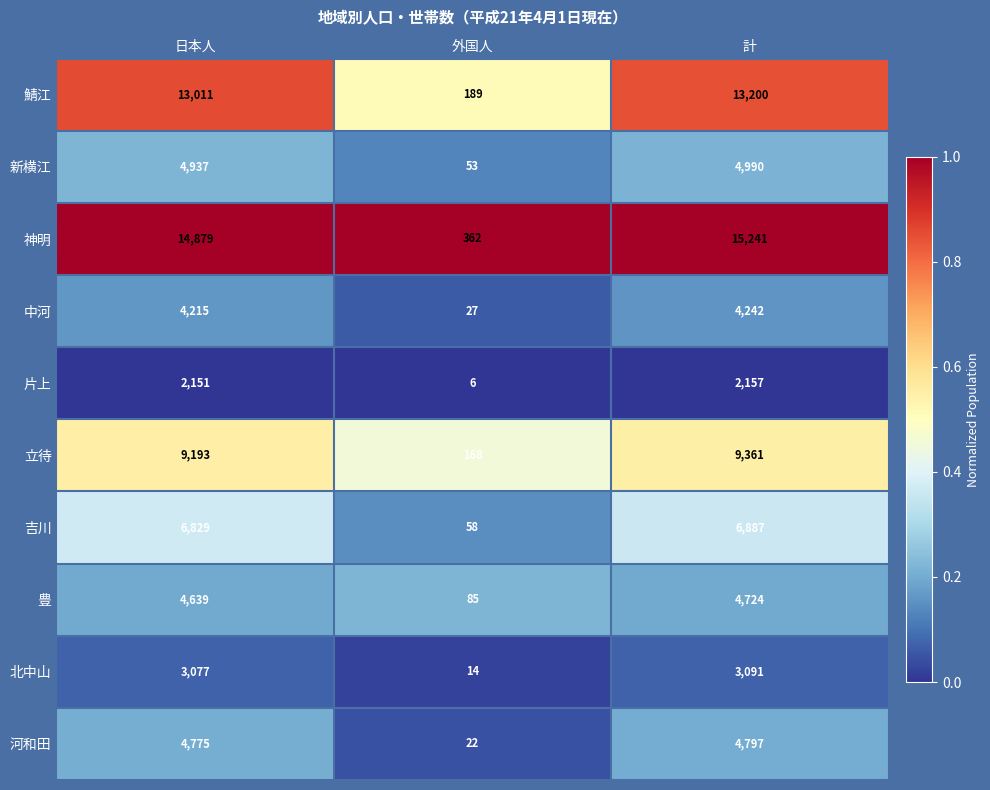

What is the greatest value displayed?

15241